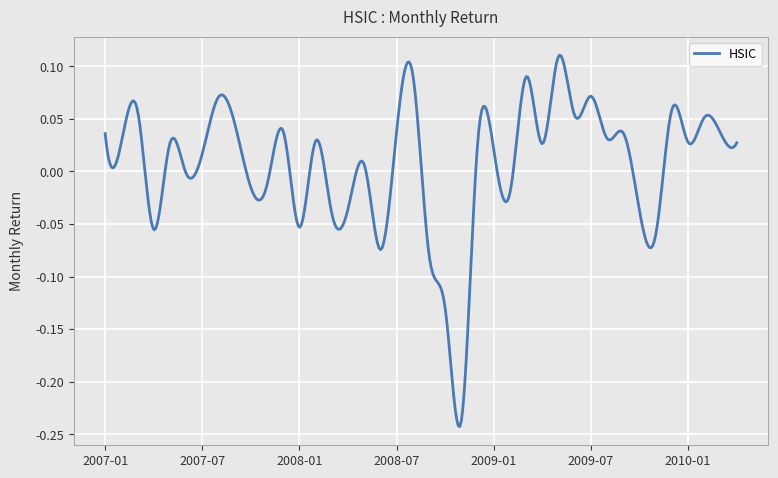

What is the difference between the maximum and minimum values?

0.4